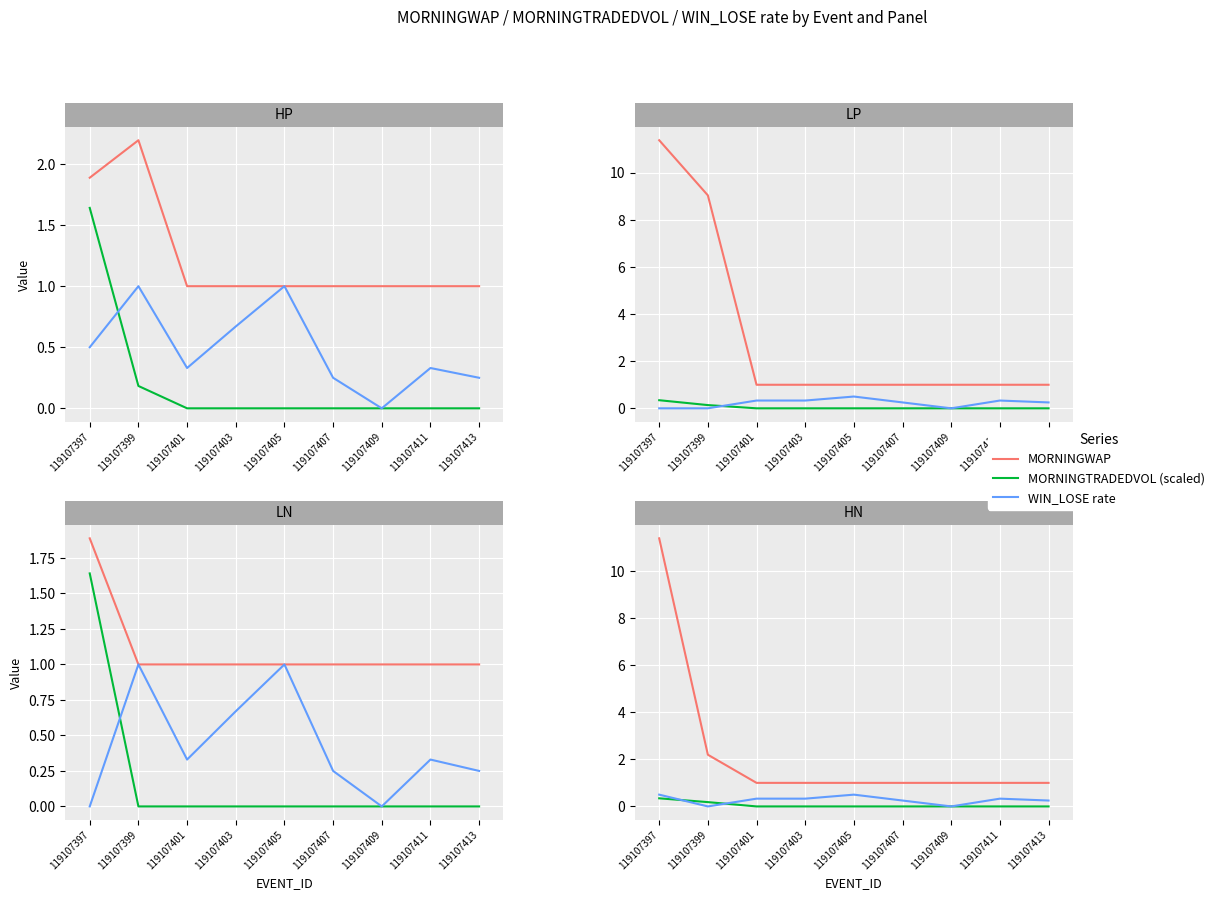

Is this an area chart (filled region under the line)?

No